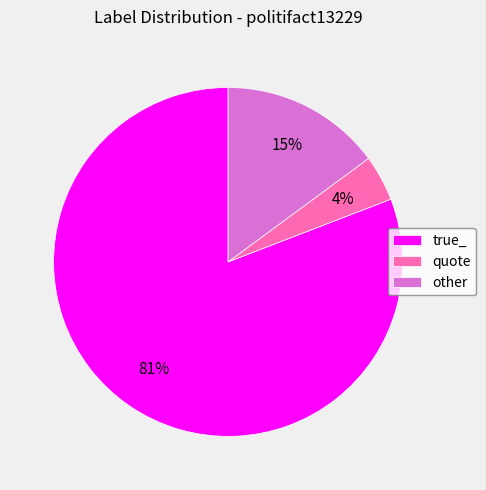

What is the majority slice?

true_